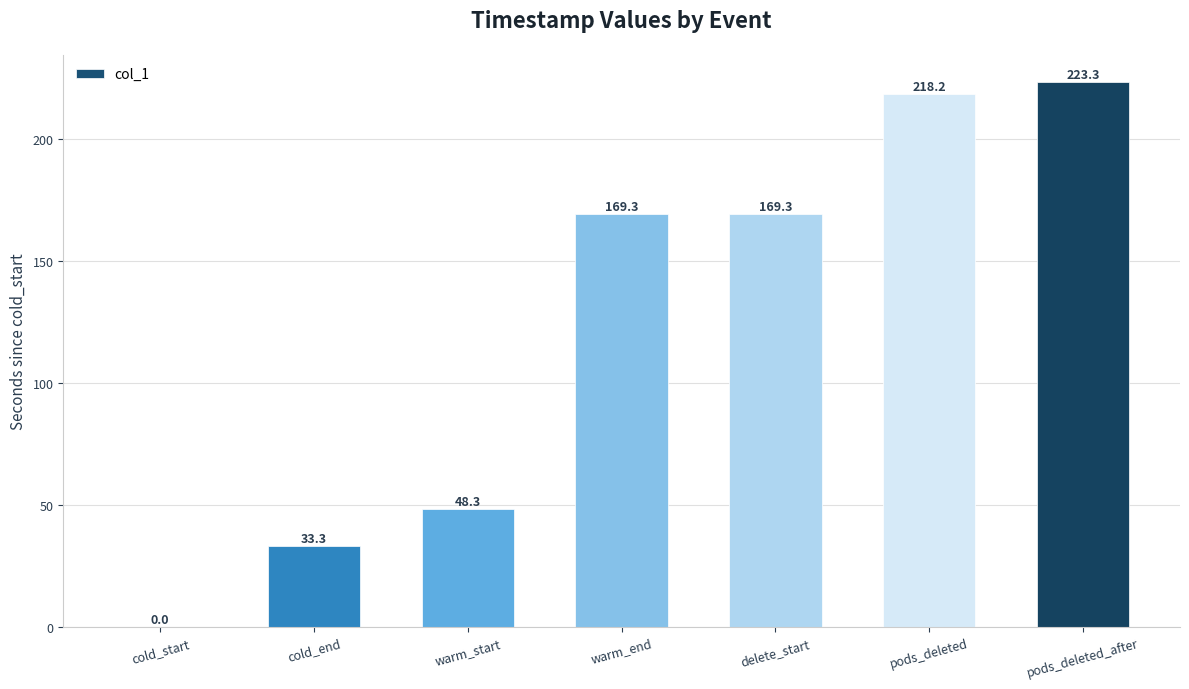

Where does the data first go above 169?

warm_end